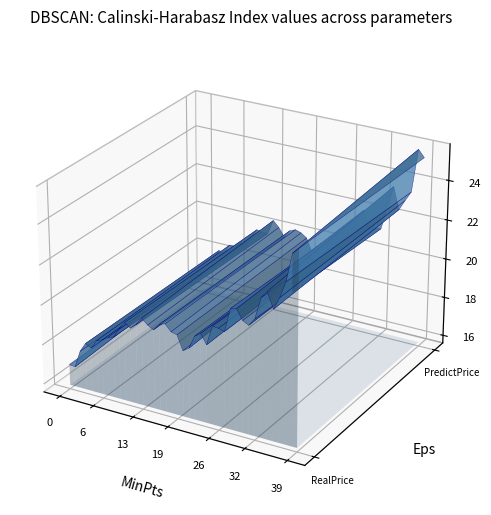

Reading left to right, what are all the values shown in this chart?

RealPrice: 16.9	16.8	17.7	18.1	18.0	18.4	18.6	18.8	18.9	19.3	19.7	19.5	19.8	20.2	19.9	19.8	20.1	20.2	19.9	19.8	19.1	19.3	20.0	20.2	19.7	20.7	20.7	20.6	21.8	21.8	21.3	21.2	21.6	22.7	23.0	22.3	22.9	23.7	25.1	25.4
PredictPrice: 16.9	17.1	17.5	18.1	18.0	18.5	18.5	18.8	18.7	19.1	19.7	19.6	19.6	20.4	20.1	19.6	20.0	20.1	20.0	19.8	19.2	19.6	19.8	20.0	19.8	20.3	20.5	20.6	21.5	22.0	21.3	21.2	21.2	22.3	23.5	22.4	22.9	23.4	25.6	25.3